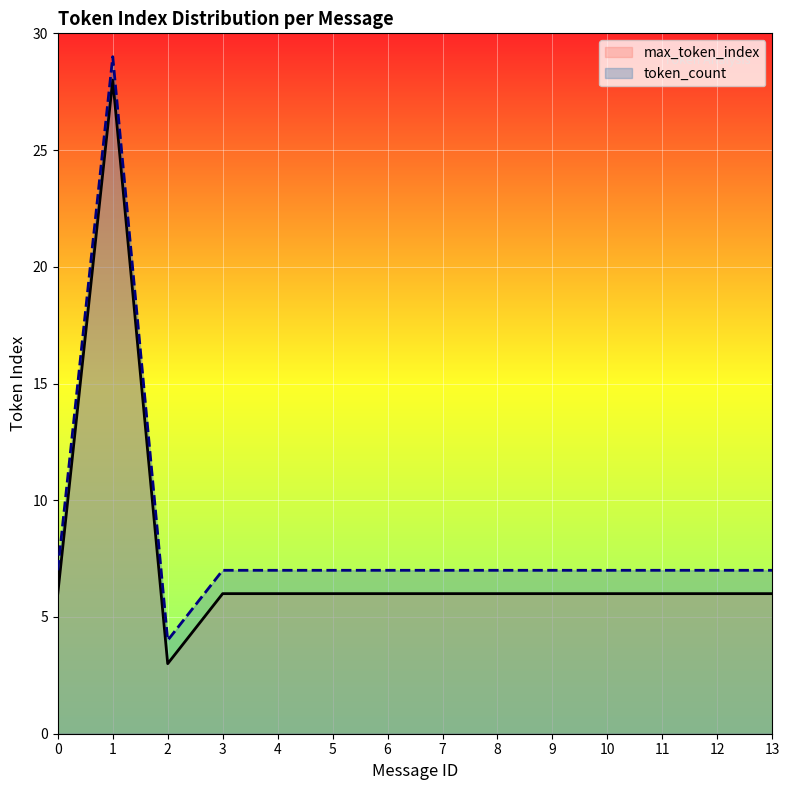

What is the value of the max_token_index point at the 11th from the left?

6